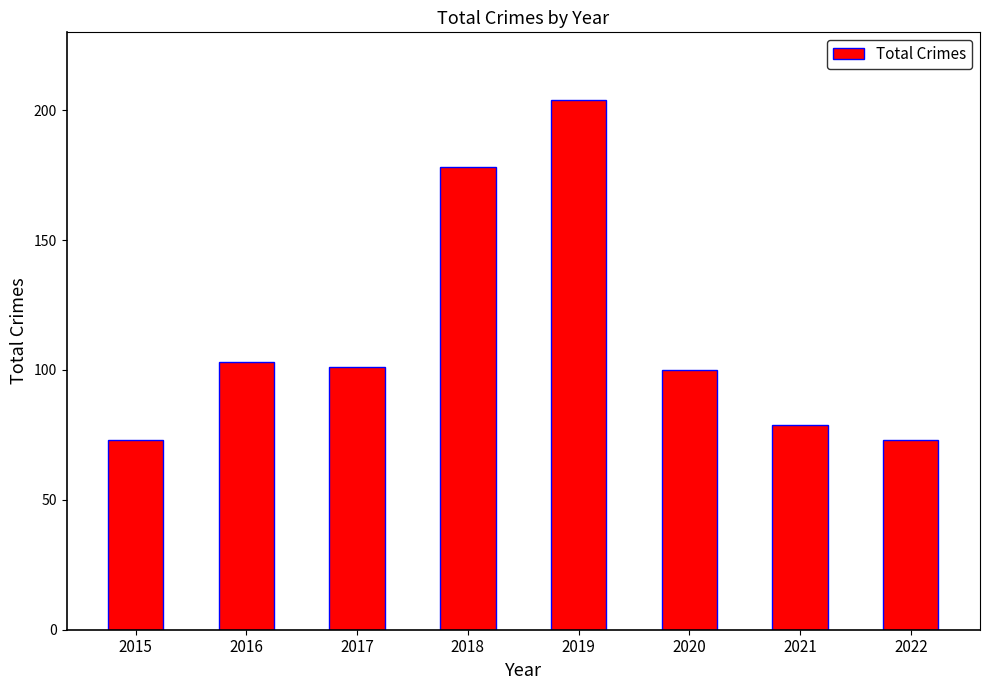

True or false: the data shows 73 at 2015.

True